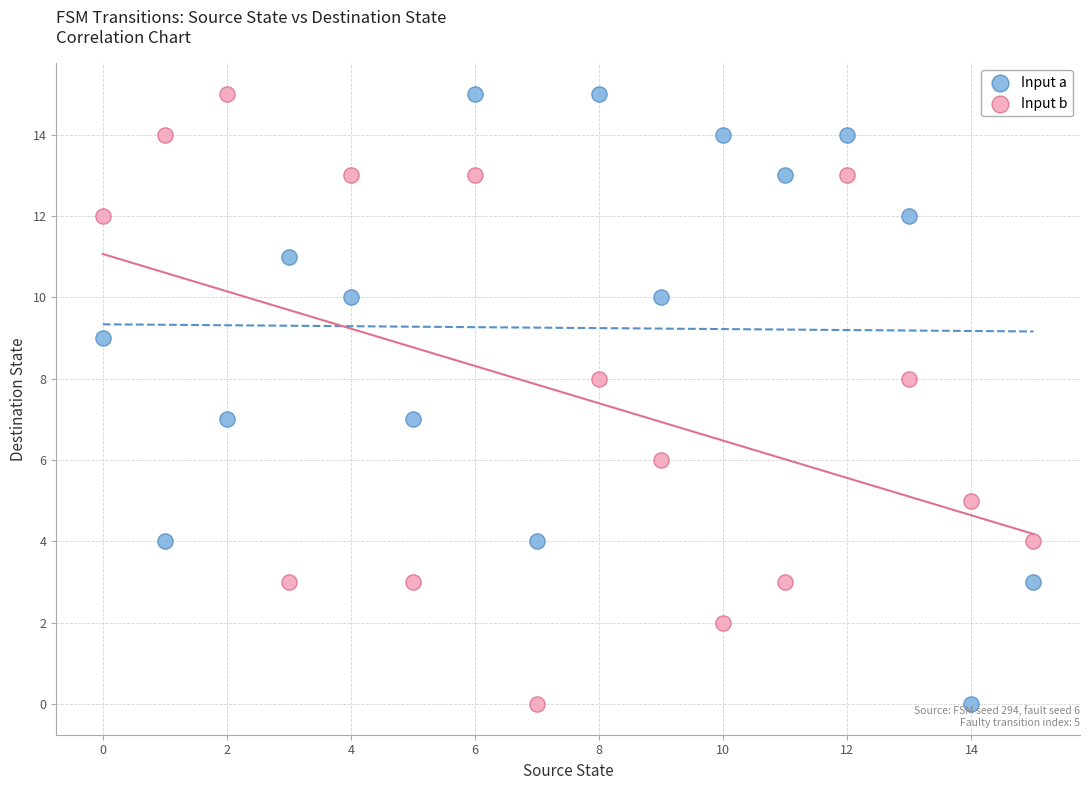

Across all data points, what is the range of Y values (max minus min)?

15